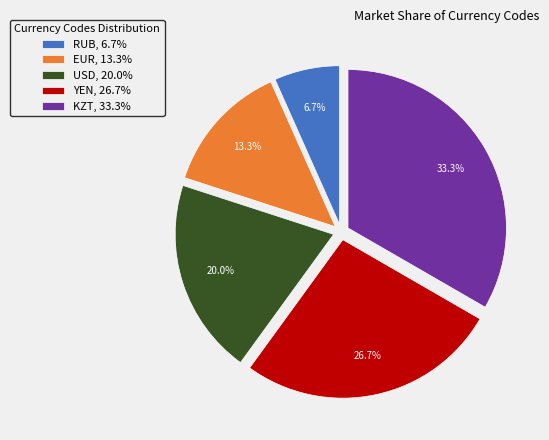

The RUB slice represents 13% of the pie. True or false?

False